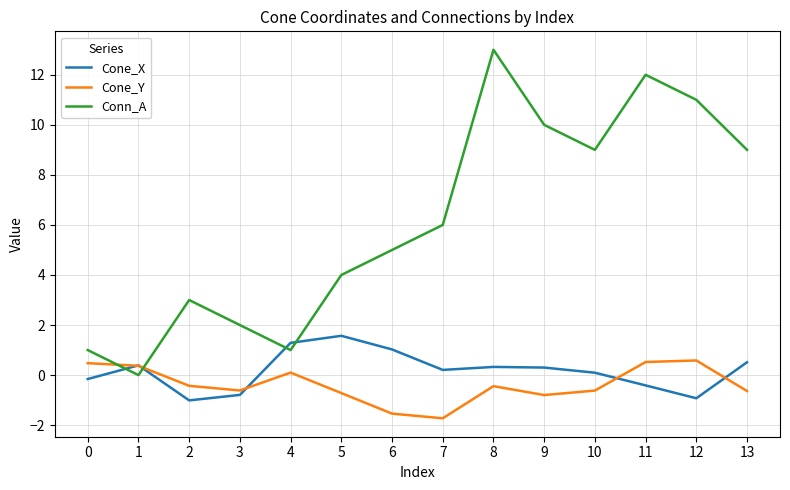

True or false: Cone_X and Conn_A intersect in this chart.

True